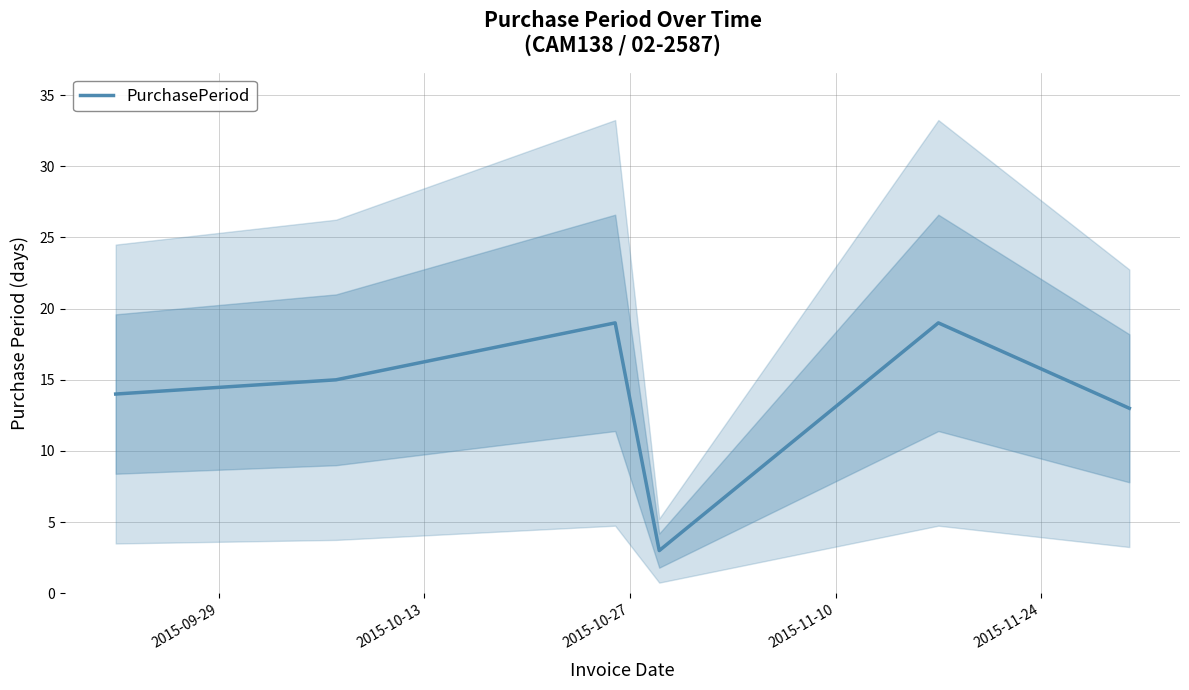

What is the value of the 3rd point from the left?

19